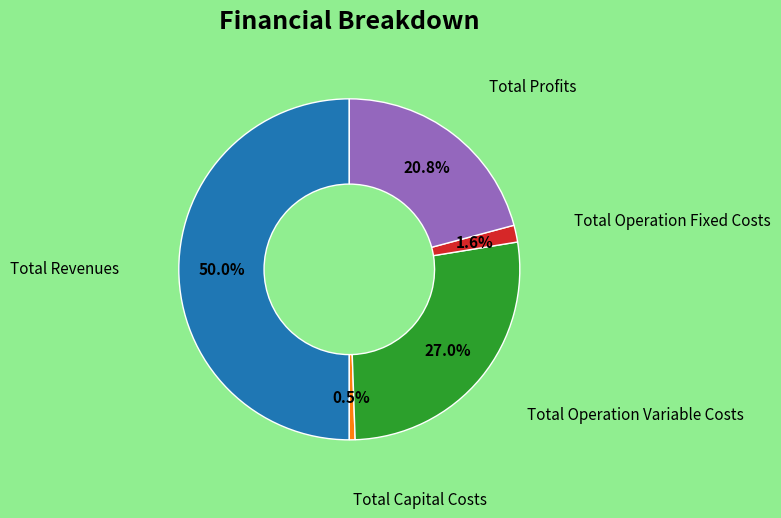

What is the largest slice in the pie chart?

Total Revenues